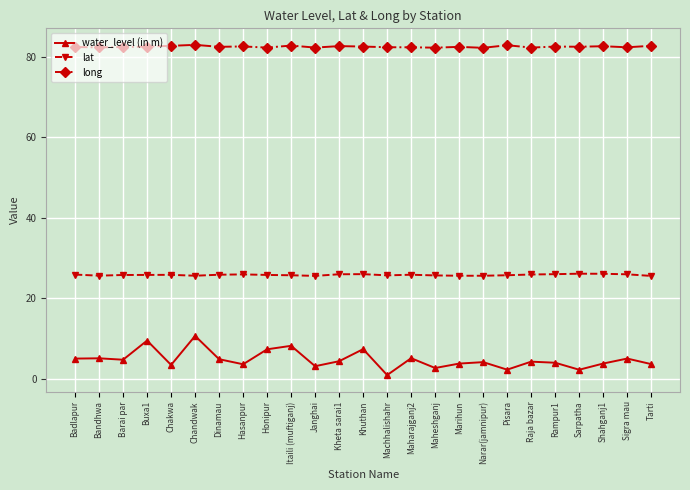

What is the sum of the lat values at Sarpatha and Khuthan?

52.1